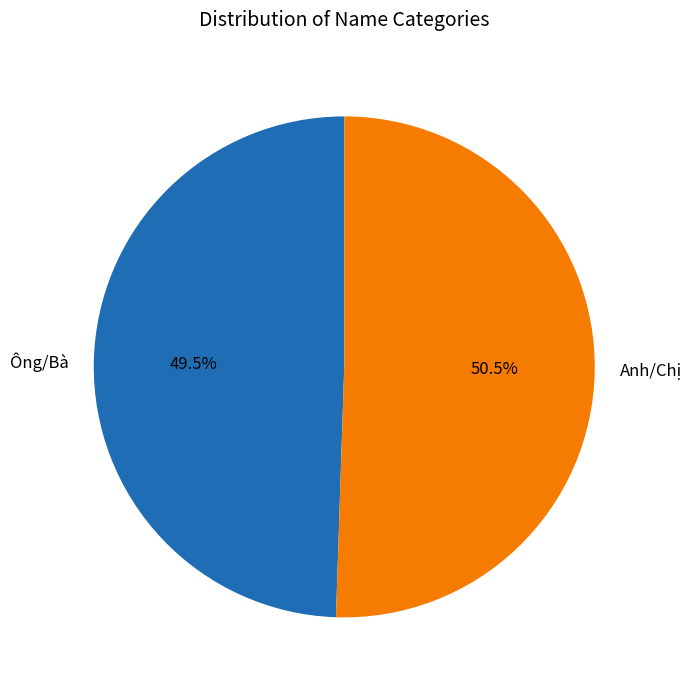

Rank the categories by value from highest to lowest.

Anh/Chị, Ông/Bà